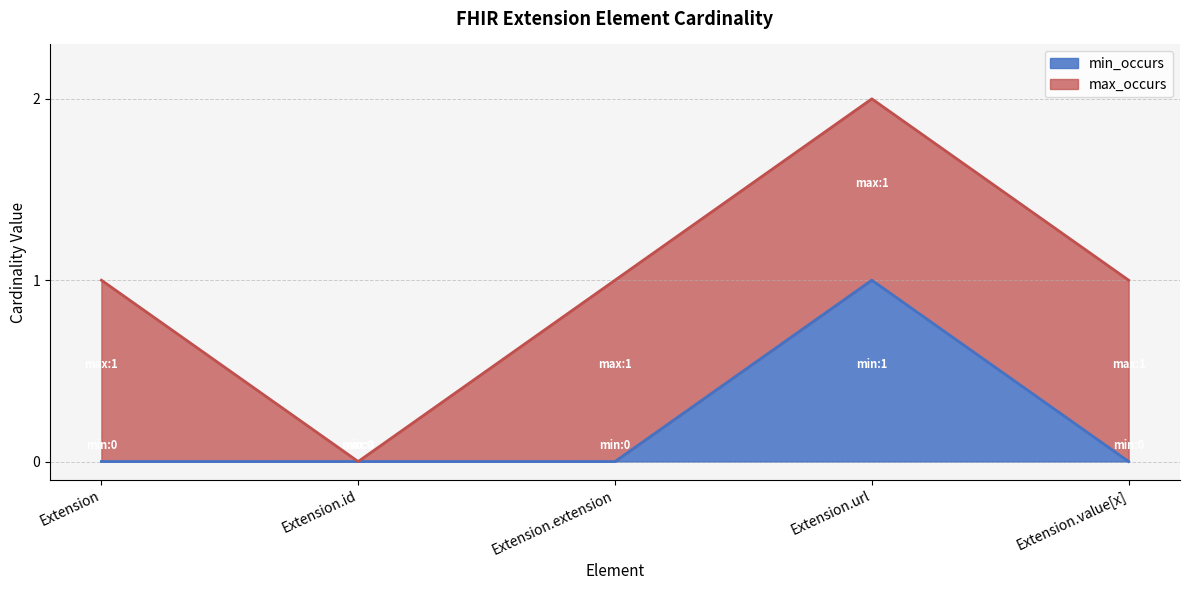

Where is the data nearest to the value 0?

Extension